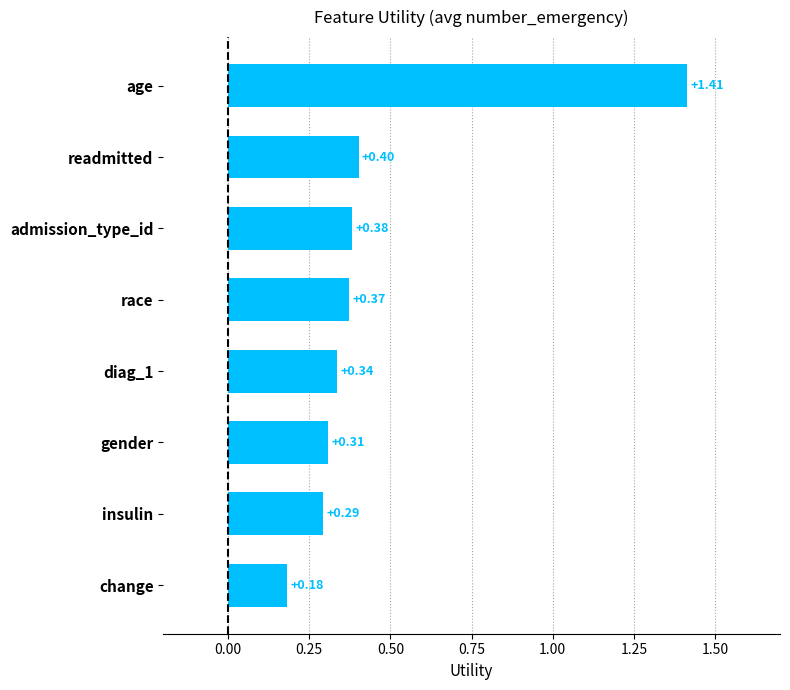

What is the change in value from gender to readmitted?

+0.1